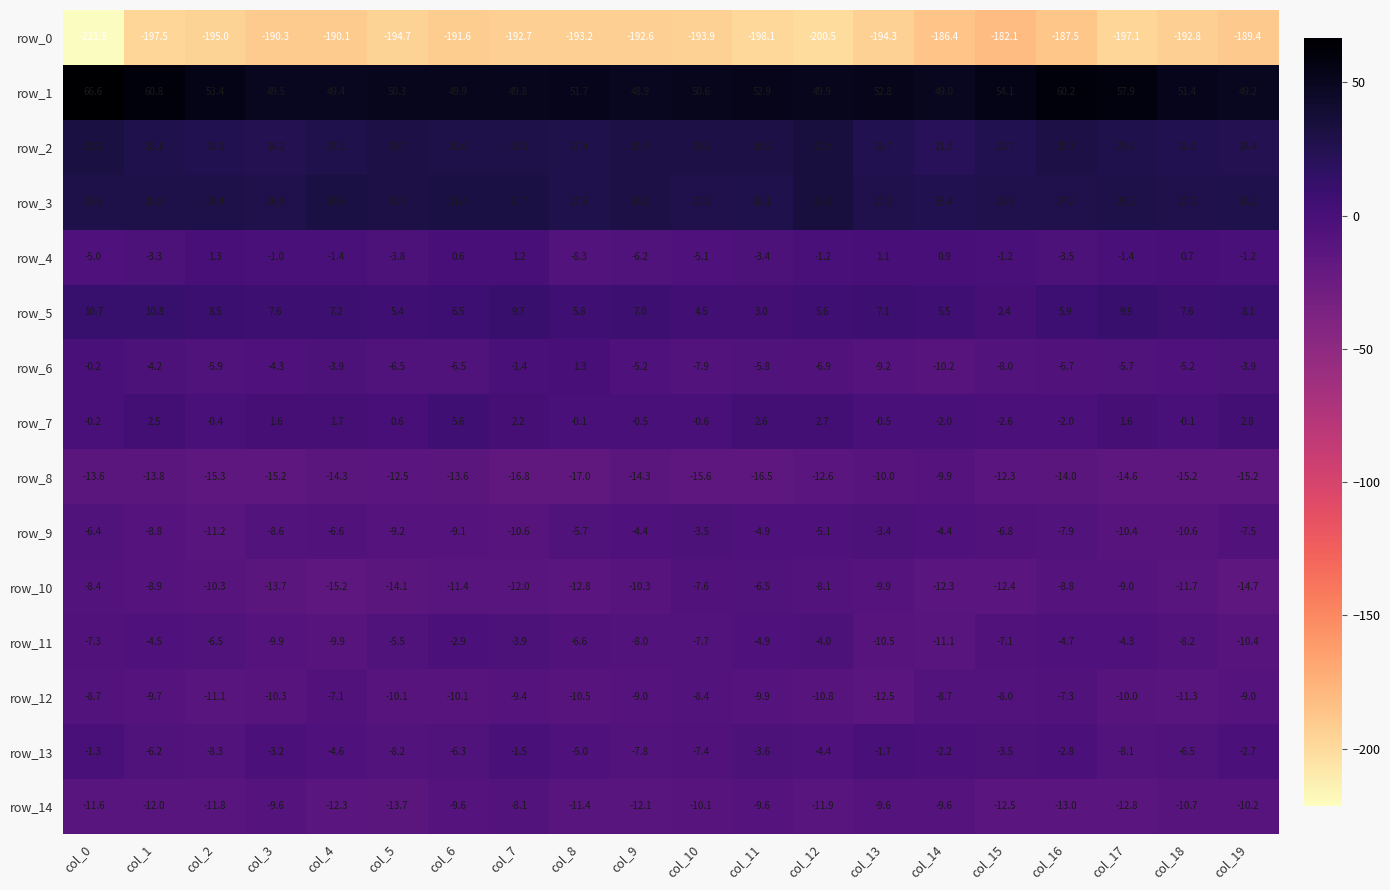

What is the difference between the row_4 values at col_0 and col_4?

3.6